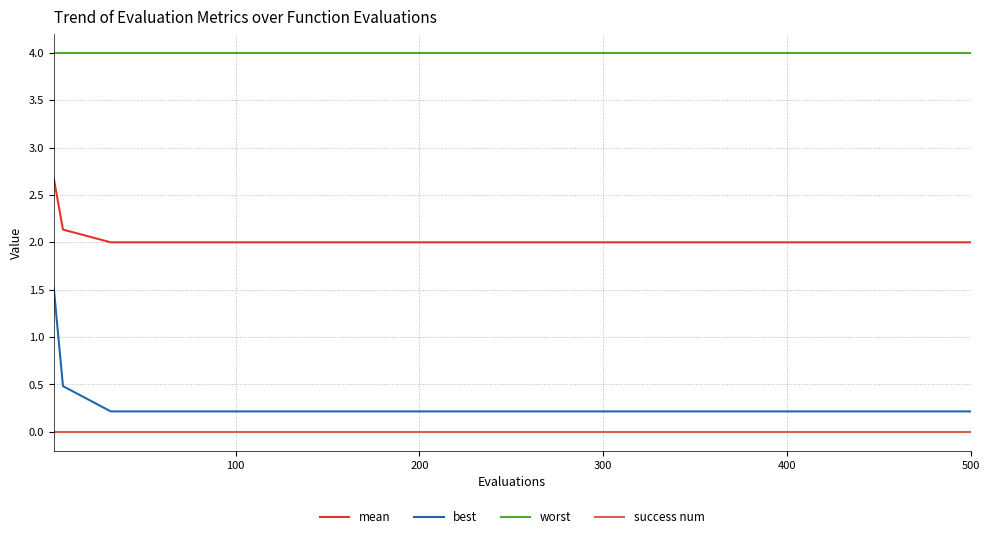

List the series in order of their peak value, highest first.

worst, mean, best, success num